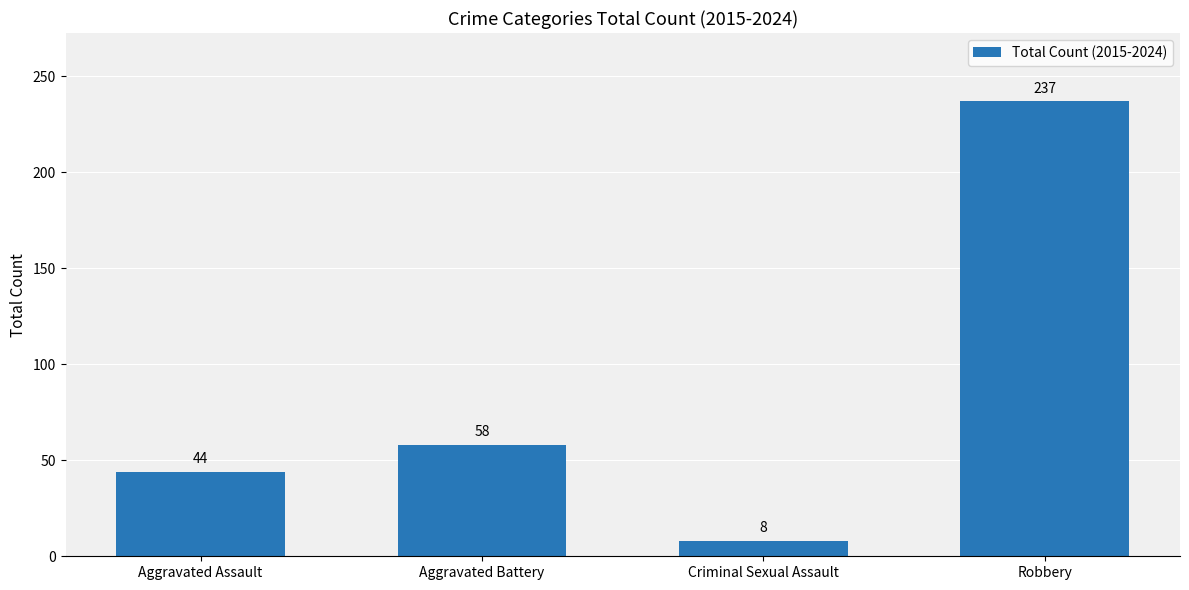

What is the maximum value shown in the chart?

237